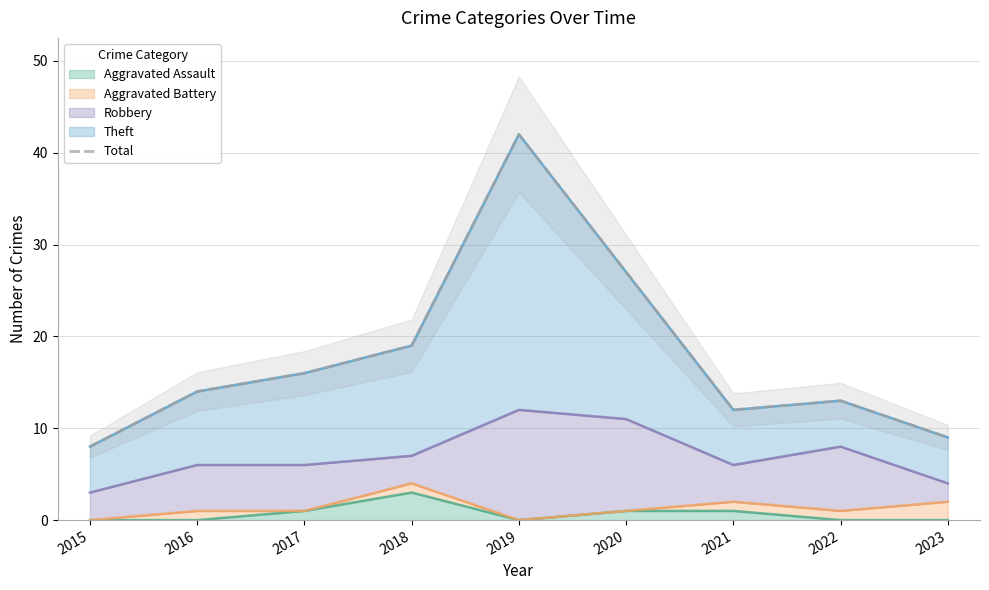

List the labels in order of value, smallest first.

2015, 2023, 2021, 2022, 2016, 2017, 2018, 2020, 2019